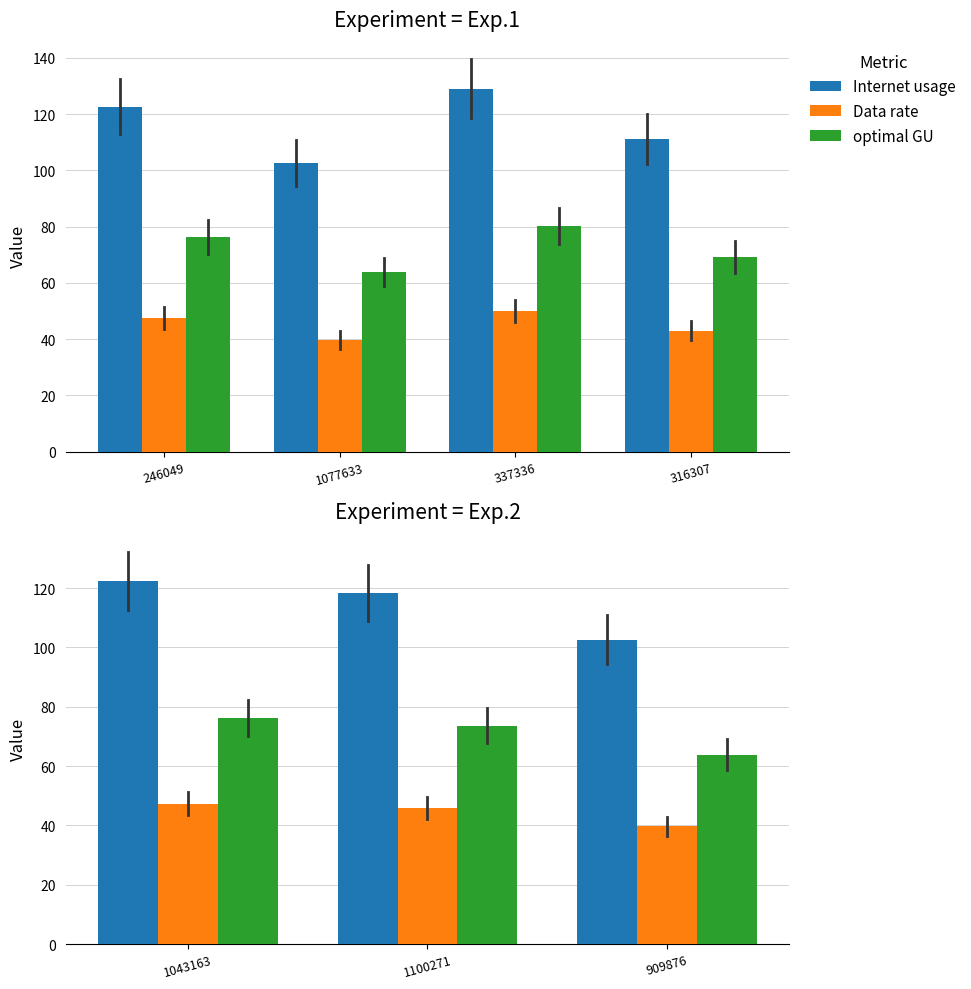

What is the label of the 2nd bar from the left?

1100271